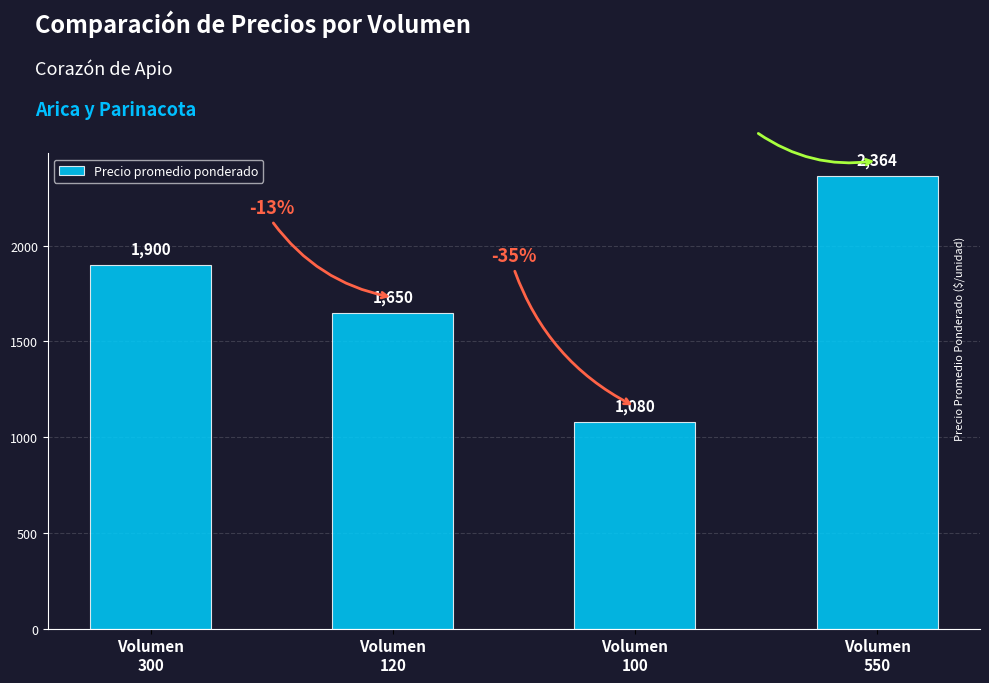

Reading left to right, transcribe all the data shown in this chart.

1900	1650	1080	2364